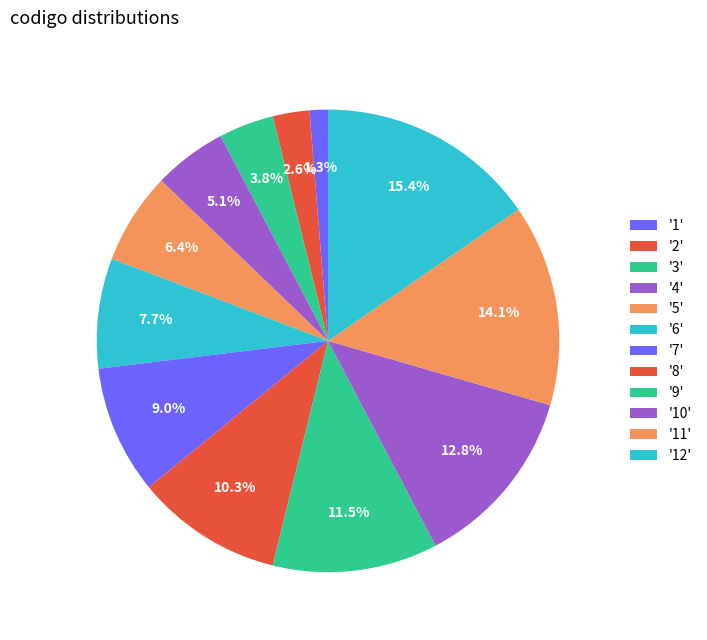

How many slices are in this pie chart?

12